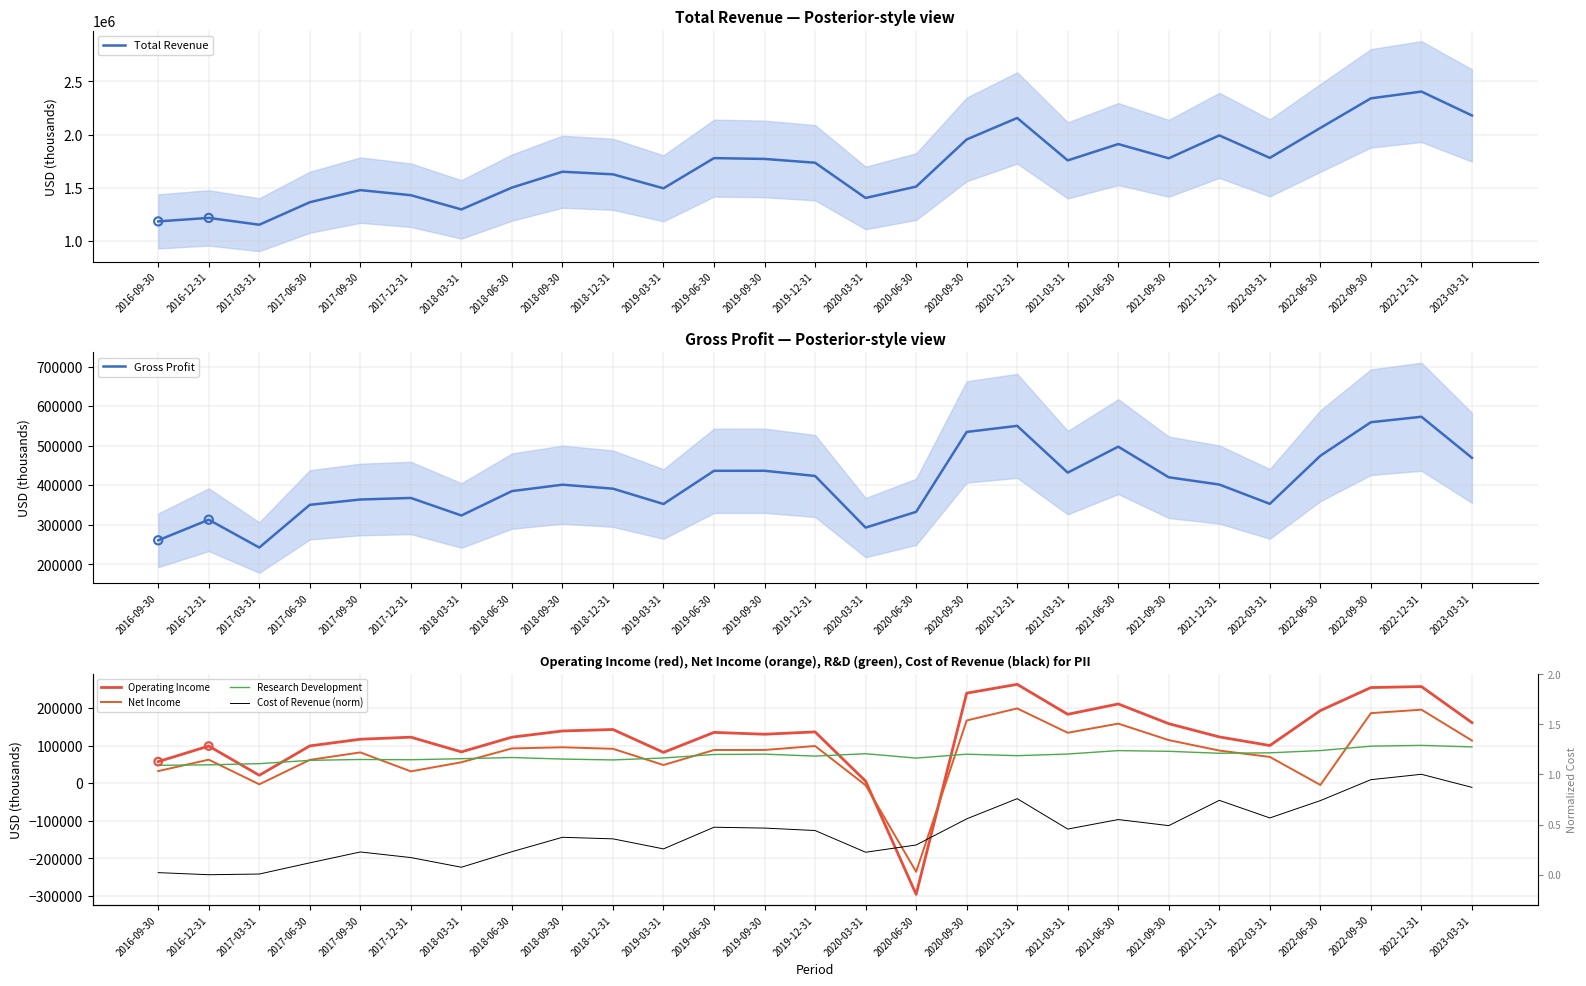

What is the total value across all series at 2017-09-30?

2104500.2